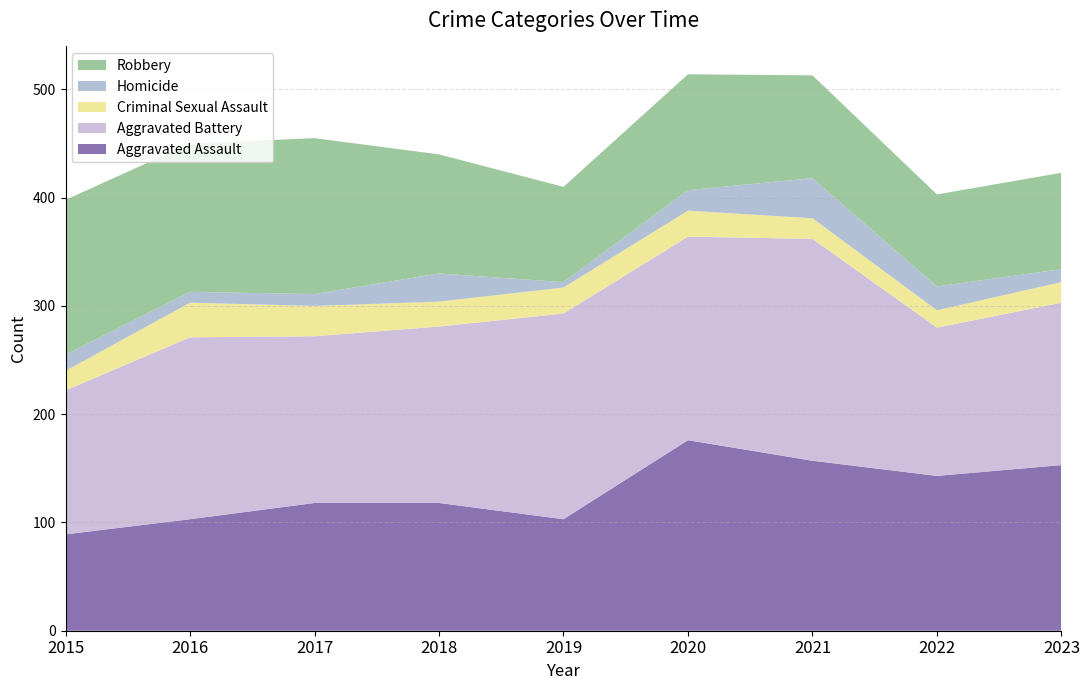

Reading left to right, what are all the values shown in this chart?

Aggravated Assault: 89	103	118	118	103	176	157	143	153
Aggravated Battery: 133	168	154	163	190	188	205	137	150
Criminal Sexual Assault: 18	32	28	23	24	24	19	16	19
Homicide: 15	10	11	26	5	19	37	22	12
Robbery: 143	137	144	110	88	107	95	85	89